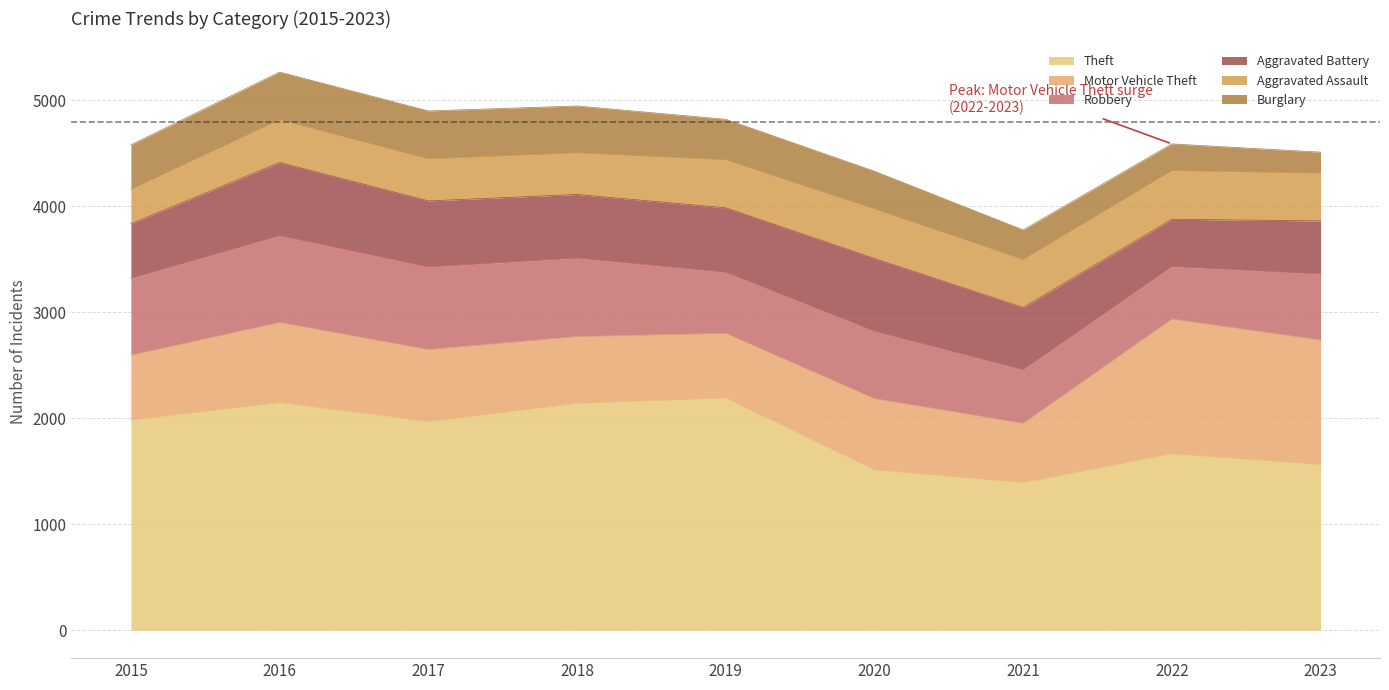

Is the value of Robbery at 2020 greater than the value of Aggravated Assault at 2021?

Yes